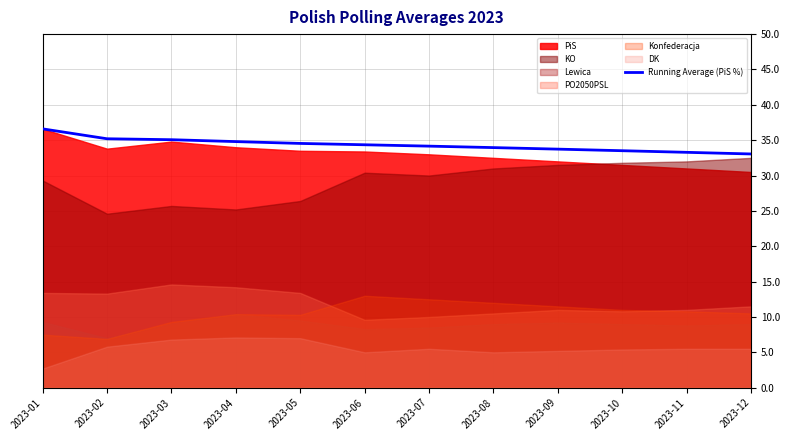

True or false: the data shows 57.5 at 2023-09.

False